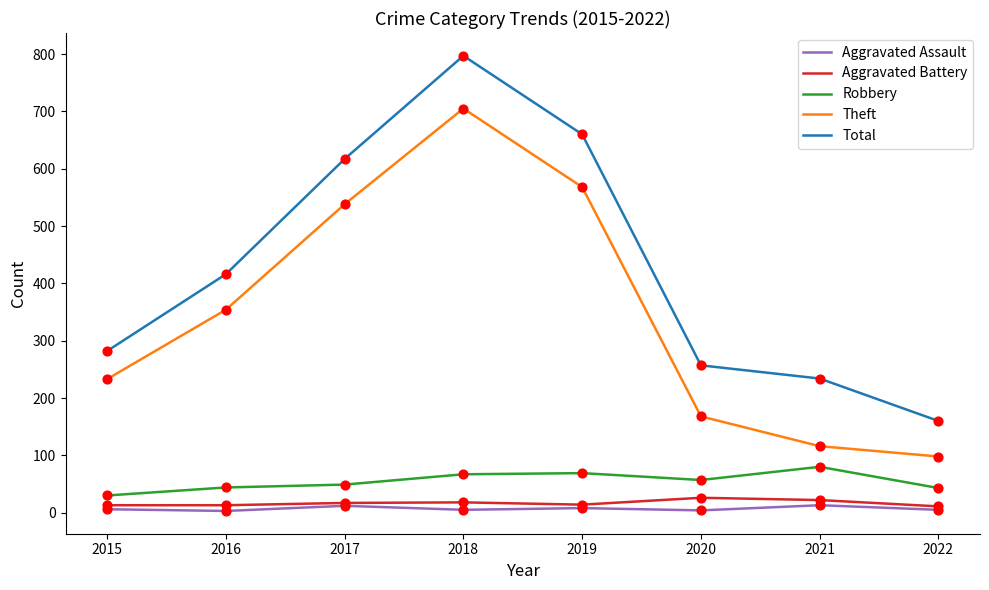

At how many categories does at least one series exceed 761?

1